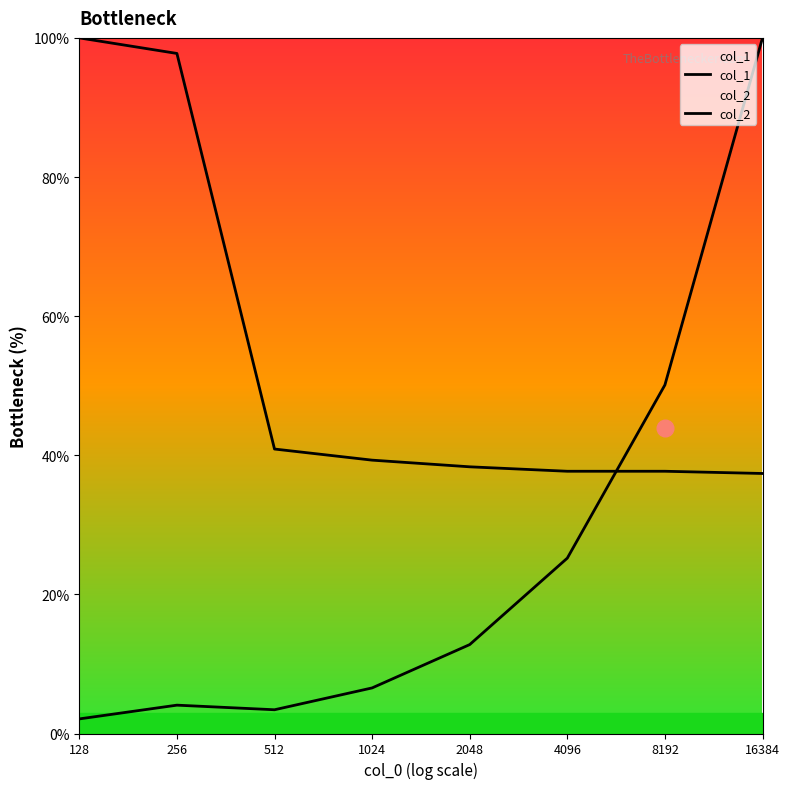

How many times do col_1 and col_2 cross each other?

1